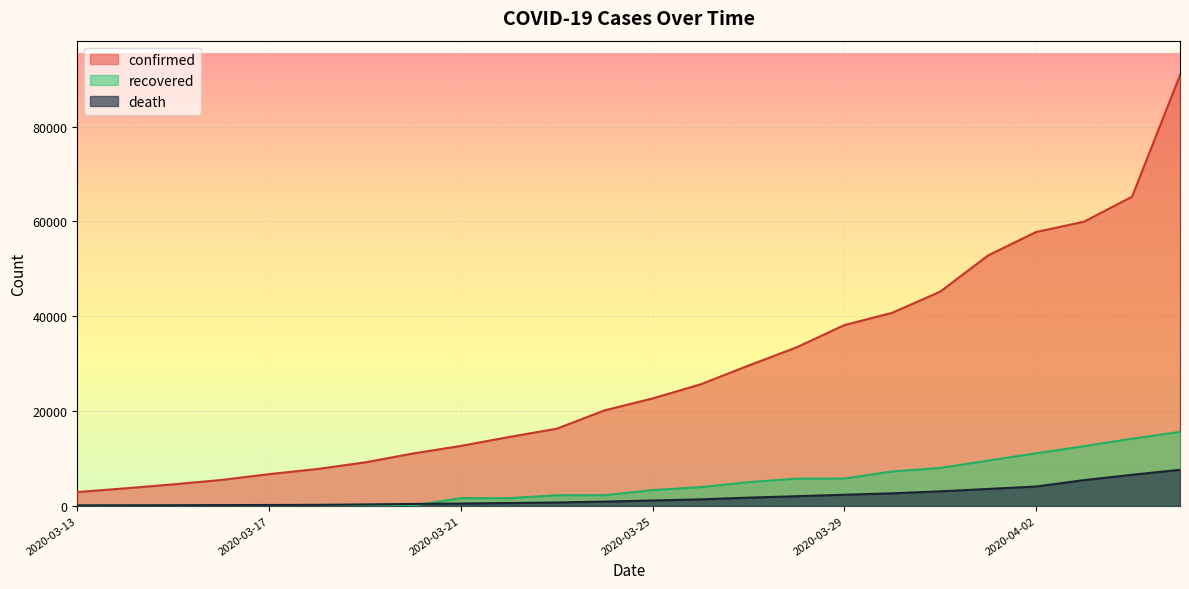

Which series has the largest total across all categories?

confirmed